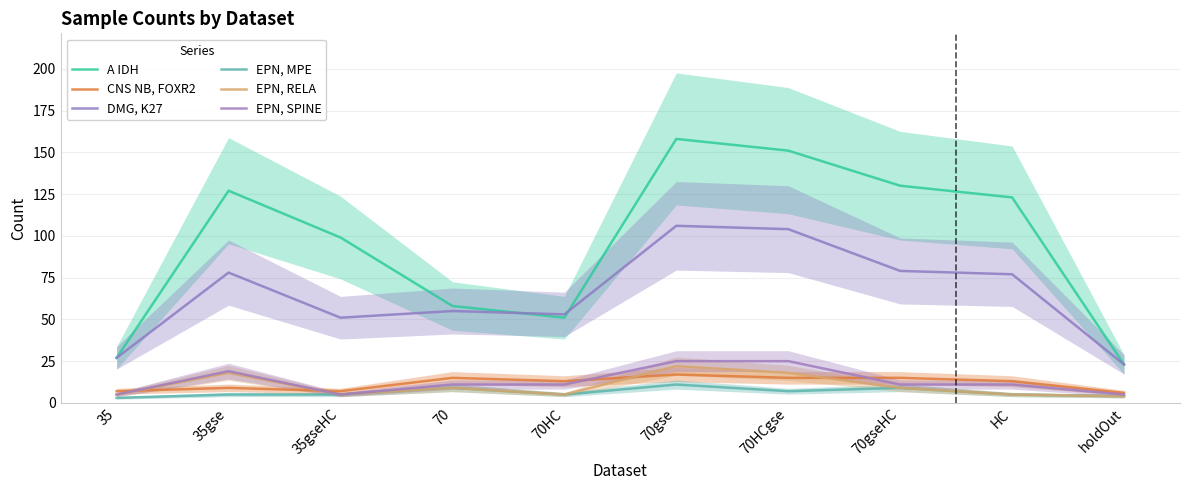

Count the EPN, SPINE values in the range 5 to 19.

8